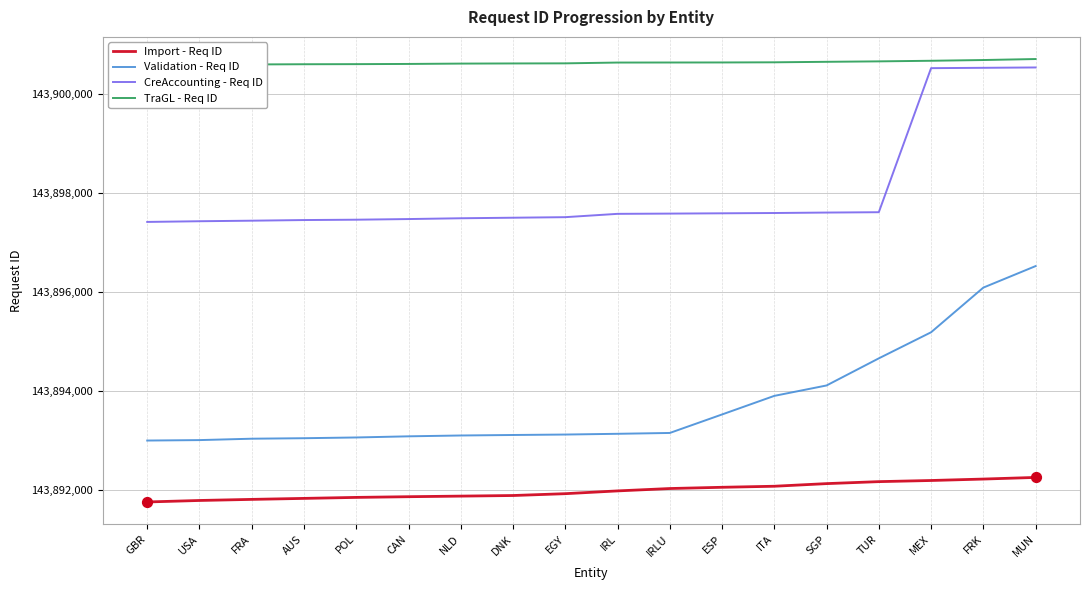

At how many categories does at least one series exceed 143893635?

18